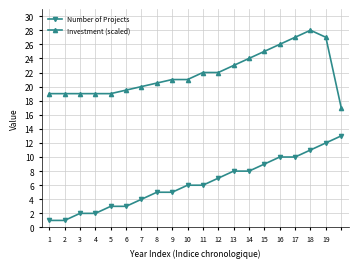

What is the highest value of the Investment (scaled) series?

28.0